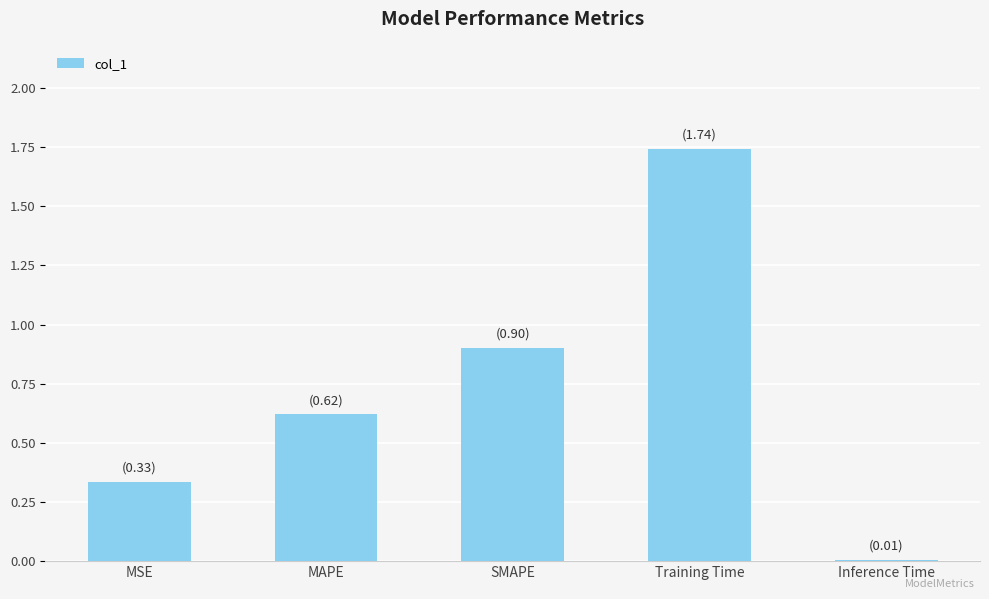

What is the sum of the values at Inference Time and SMAPE?

0.9